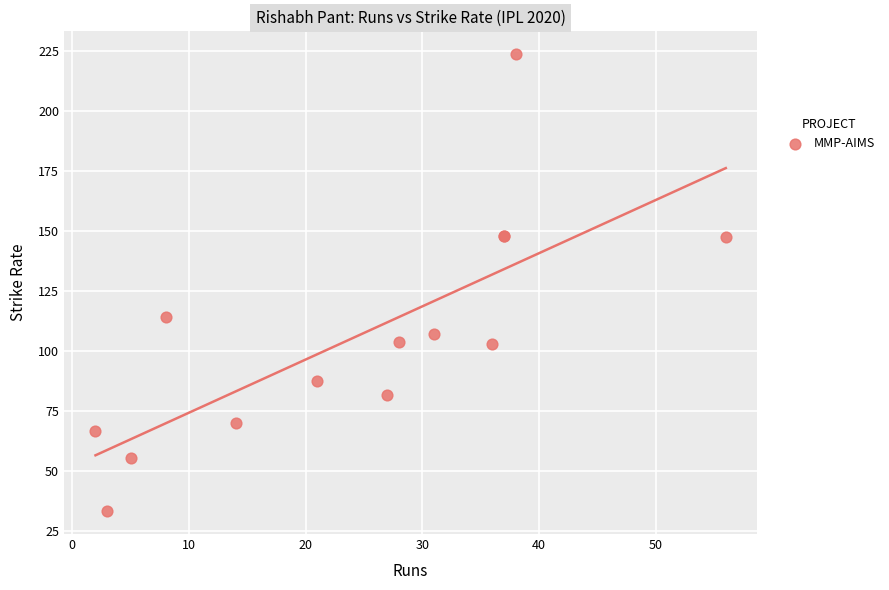

What Y value in the scatter plot is closest to 128?

114.3